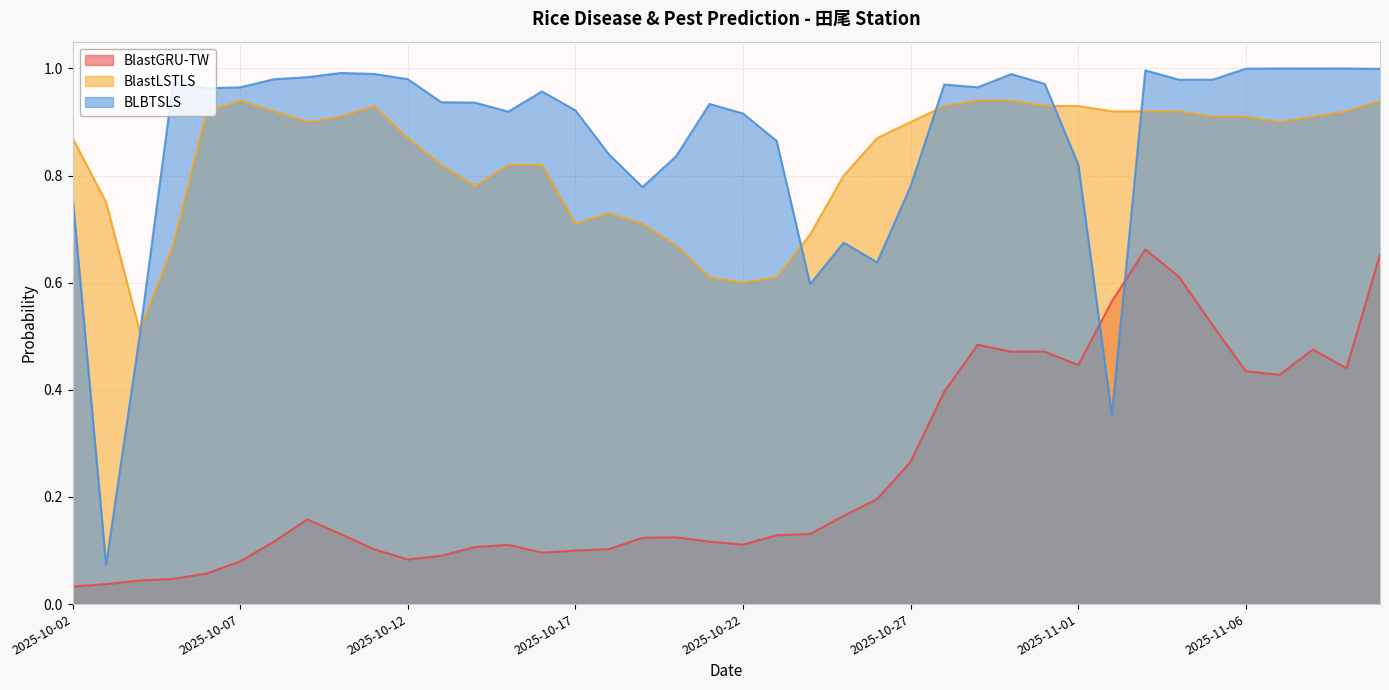

What are all the series names shown in the legend?

BlastGRU-TW, BlastLSTLS, BLBTSLS